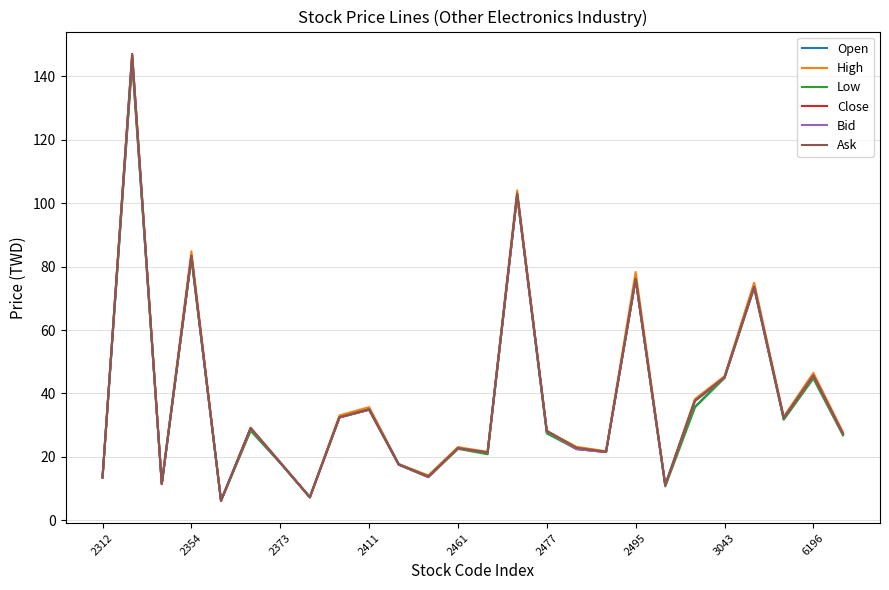

Which series has the largest range (max minus min)?

Ask